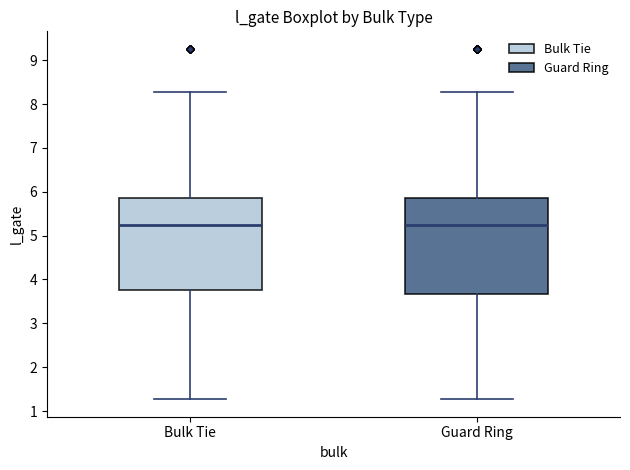

Where does the lower whisker of the box for Guard Ring end on the y-axis? The values are not printed on the chart, so give them approximately, as read against the axis.

1.3